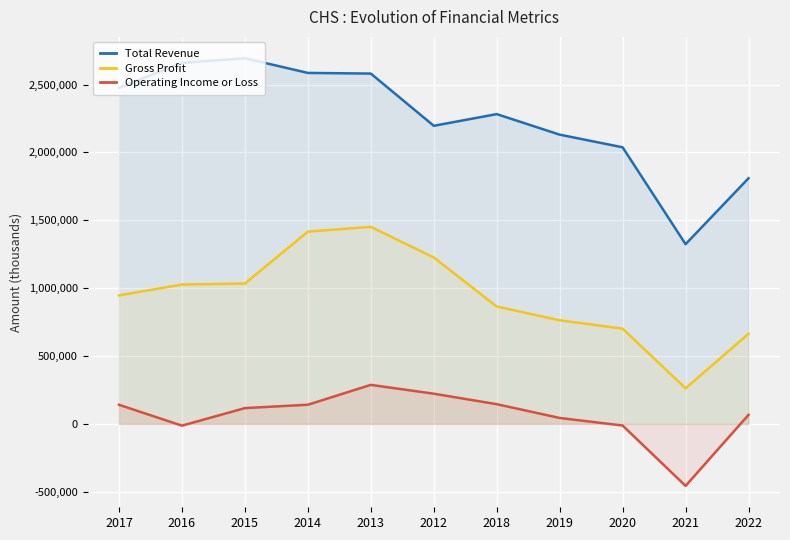

True or false: Operating Income or Loss and Gross Profit intersect in this chart.

False